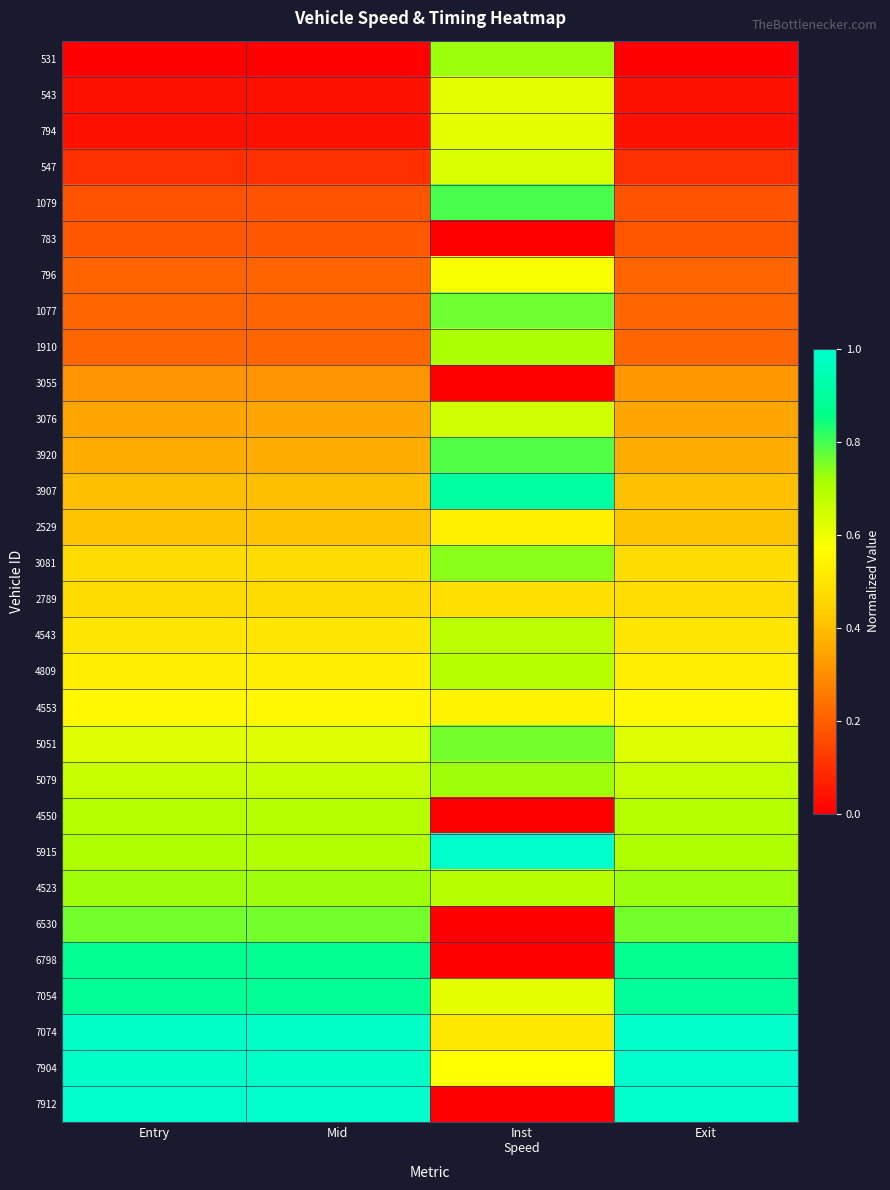

Reading left to right, list all the values displayed in this chart.

531: Entry=0.0	Mid=0.0	Inst
Speed=0.7	Exit=0.0
543: Entry=0.0	Mid=0.0	Inst
Speed=0.6	Exit=0.0
794: Entry=0.0	Mid=0.0	Inst
Speed=0.6	Exit=0.0
547: Entry=0.1	Mid=0.1	Inst
Speed=0.6	Exit=0.1
1079: Entry=0.2	Mid=0.2	Inst
Speed=0.8	Exit=0.2
783: Entry=0.2	Mid=0.2	Inst
Speed=0.0	Exit=0.2
796: Entry=0.2	Mid=0.2	Inst
Speed=0.6	Exit=0.2
1077: Entry=0.2	Mid=0.2	Inst
Speed=0.8	Exit=0.2
1910: Entry=0.2	Mid=0.2	Inst
Speed=0.7	Exit=0.2
3055: Entry=0.3	Mid=0.3	Inst
Speed=0.0	Exit=0.3
3076: Entry=0.3	Mid=0.3	Inst
Speed=0.7	Exit=0.4
3920: Entry=0.4	Mid=0.4	Inst
Speed=0.8	Exit=0.4
3907: Entry=0.4	Mid=0.4	Inst
Speed=0.9	Exit=0.4
2529: Entry=0.4	Mid=0.4	Inst
Speed=0.5	Exit=0.4
3081: Entry=0.5	Mid=0.5	Inst
Speed=0.7	Exit=0.5
2789: Entry=0.5	Mid=0.5	Inst
Speed=0.5	Exit=0.5
4543: Entry=0.5	Mid=0.5	Inst
Speed=0.7	Exit=0.5
4809: Entry=0.5	Mid=0.5	Inst
Speed=0.7	Exit=0.5
4553: Entry=0.5	Mid=0.5	Inst
Speed=0.5	Exit=0.6
5051: Entry=0.6	Mid=0.6	Inst
Speed=0.8	Exit=0.6
5079: Entry=0.7	Mid=0.7	Inst
Speed=0.7	Exit=0.7
4550: Entry=0.7	Mid=0.7	Inst
Speed=0.0	Exit=0.7
5915: Entry=0.7	Mid=0.7	Inst
Speed=1.0	Exit=0.7
4523: Entry=0.7	Mid=0.7	Inst
Speed=0.7	Exit=0.7
6530: Entry=0.8	Mid=0.8	Inst
Speed=0.0	Exit=0.8
6798: Entry=0.9	Mid=0.9	Inst
Speed=0.0	Exit=0.9
7054: Entry=0.9	Mid=0.9	Inst
Speed=0.6	Exit=0.9
7074: Entry=1.0	Mid=1.0	Inst
Speed=0.5	Exit=1.0
7904: Entry=1.0	Mid=1.0	Inst
Speed=0.6	Exit=1.0
7912: Entry=1.0	Mid=1.0	Inst
Speed=0.0	Exit=1.0